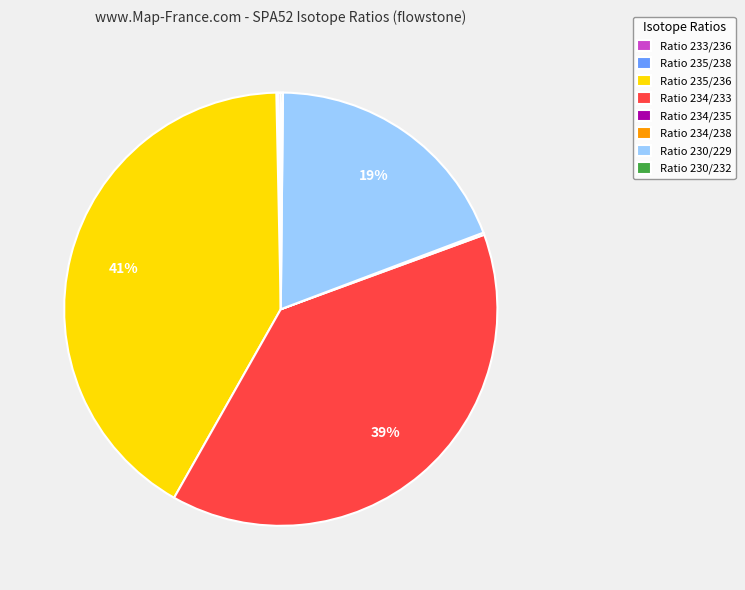

Is the sum of Ratio 235/236 and Ratio 234/233 greater than half?

Yes